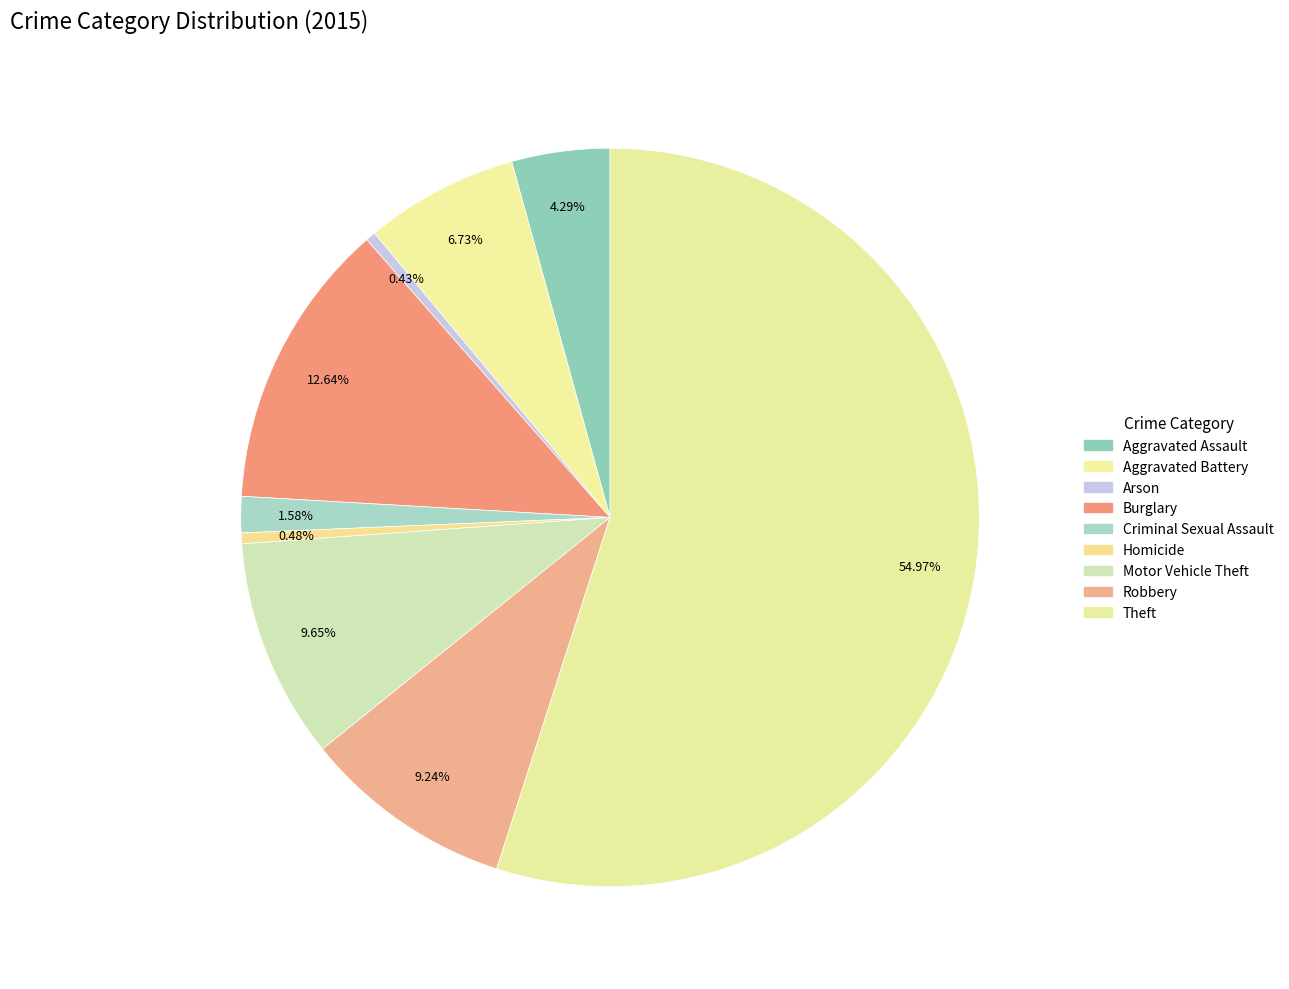

To the nearest percent, what is the difference between the Burglary and Aggravated Assault slice percentages?

8%